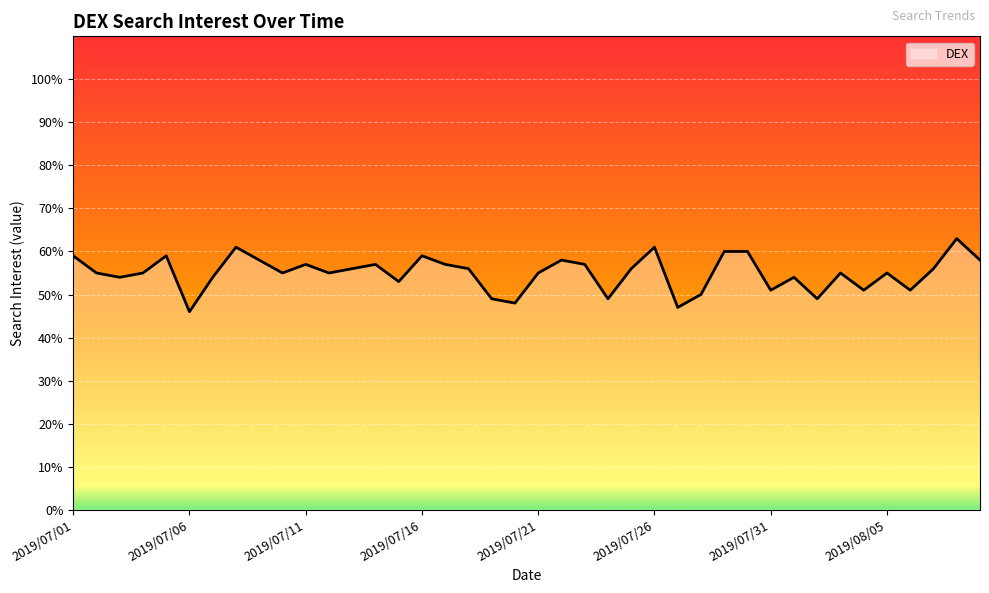

How many interior local valleys (lower than both neighbors) does the data have?

12